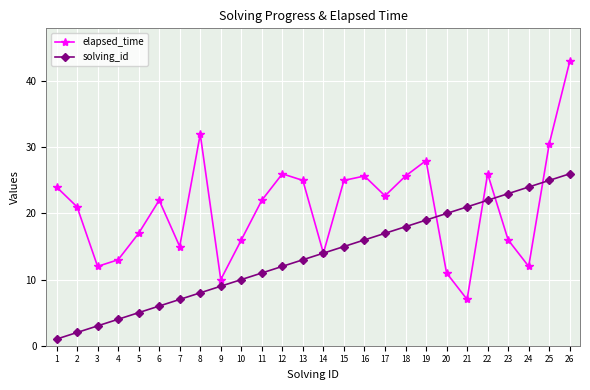

At which category does the chart reach its peak across all series?

26